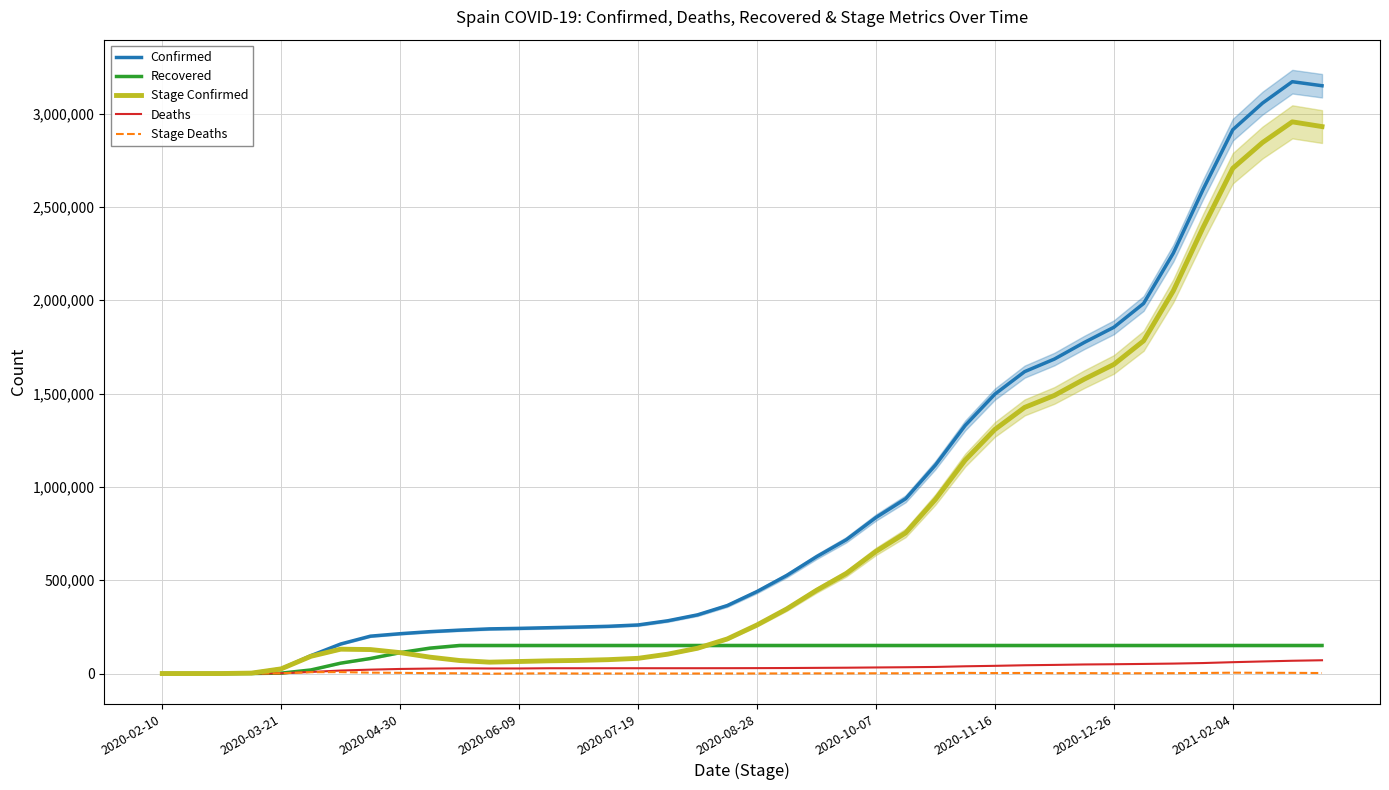

Where is Stage Deaths nearest to the value 3427?

27